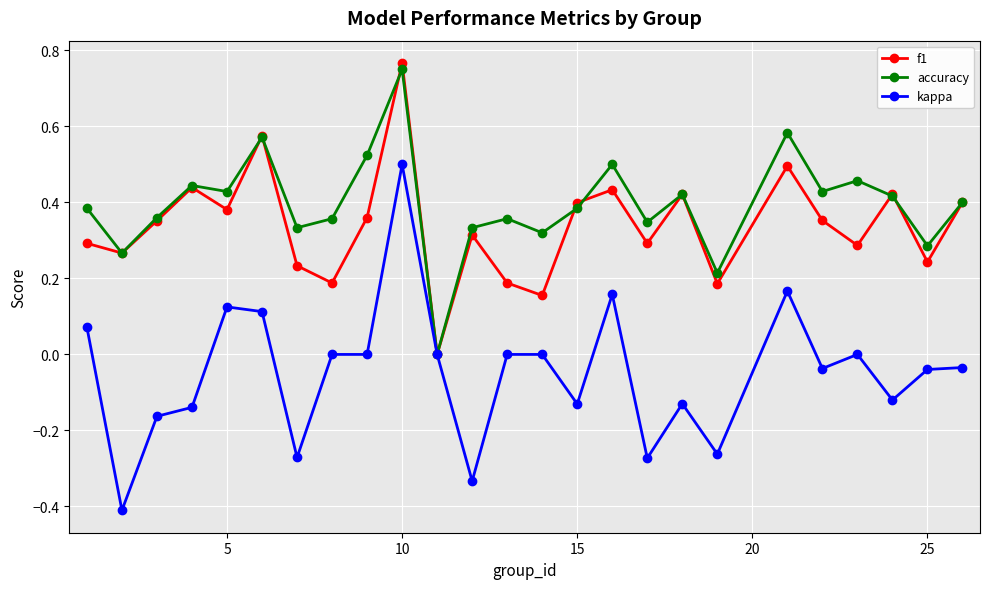

What is the smallest value displayed?

-0.4